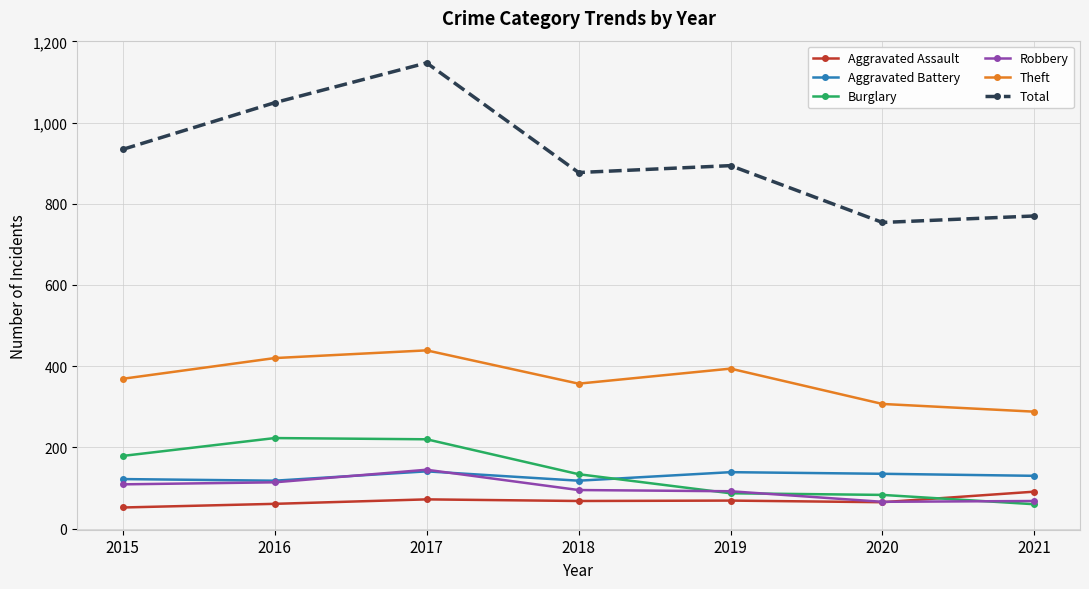

Which series has the largest total across all categories?

Total